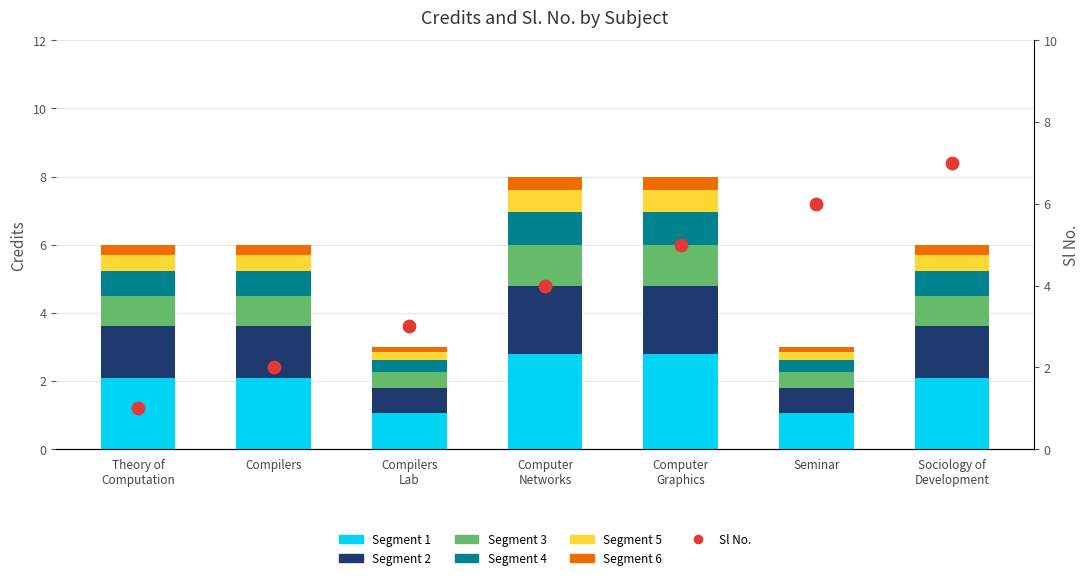

Which series has the widest spread of Y values?

Sl No.